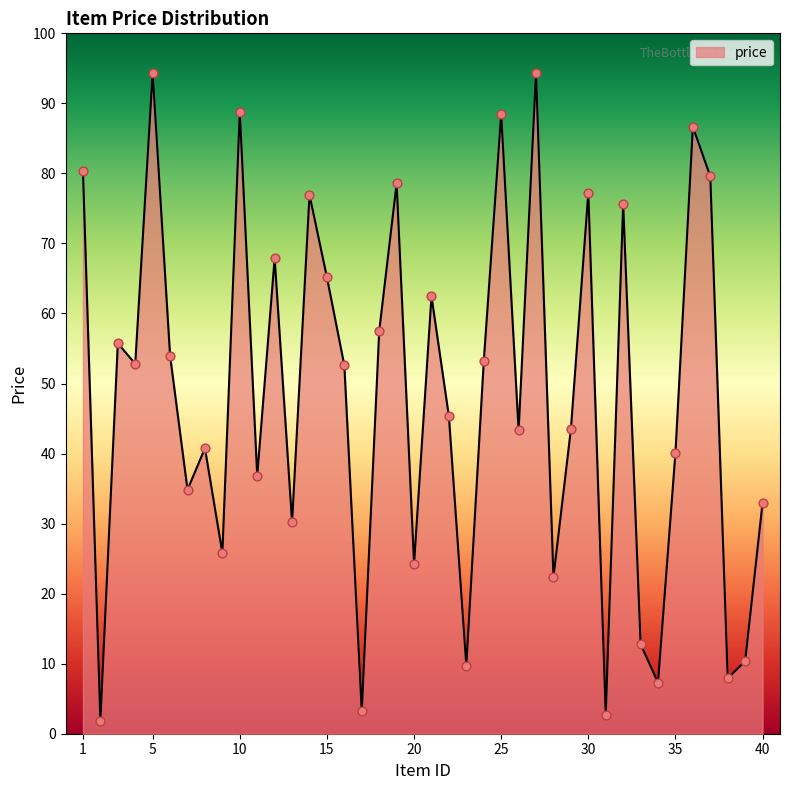

What is the difference between the maximum and minimum values?

92.5